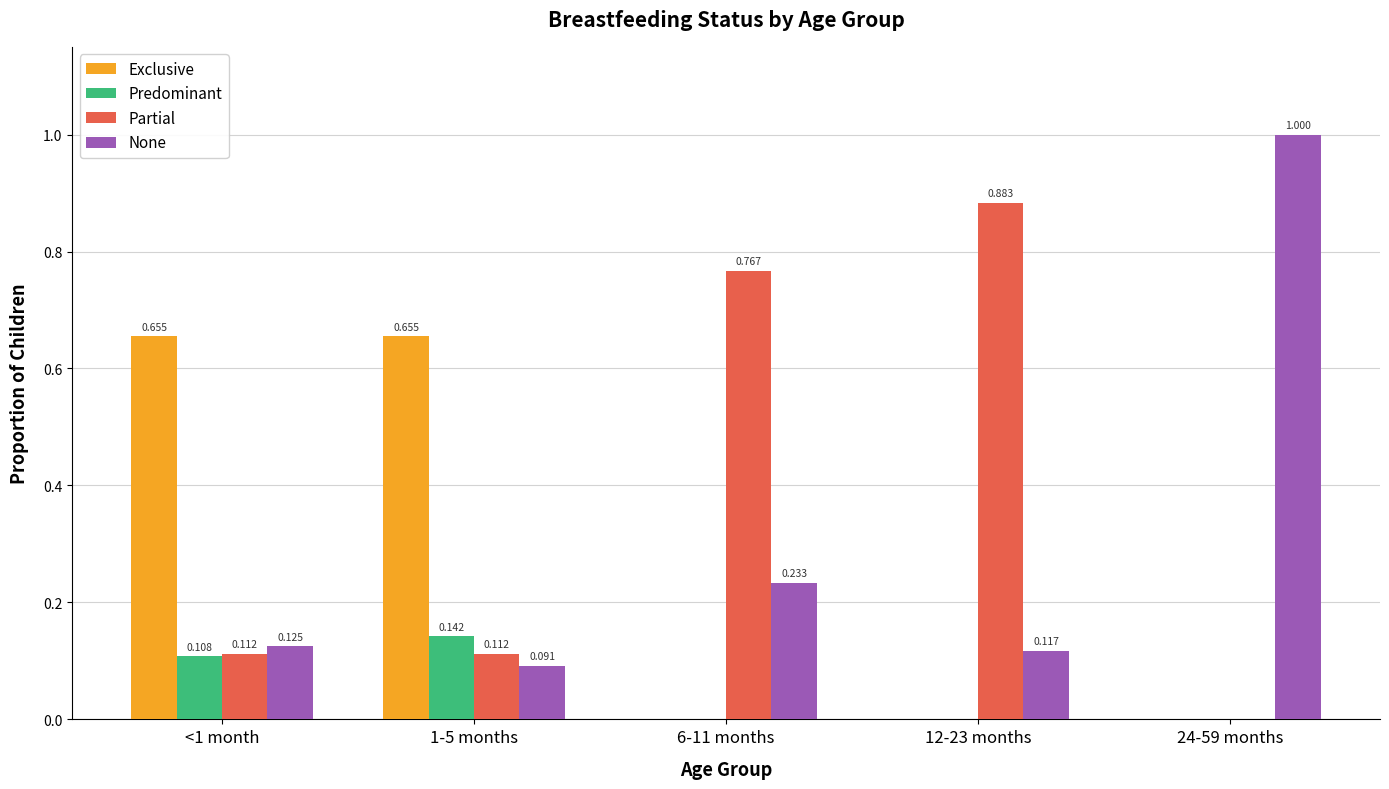

Which series has the largest total across all categories?

Partial